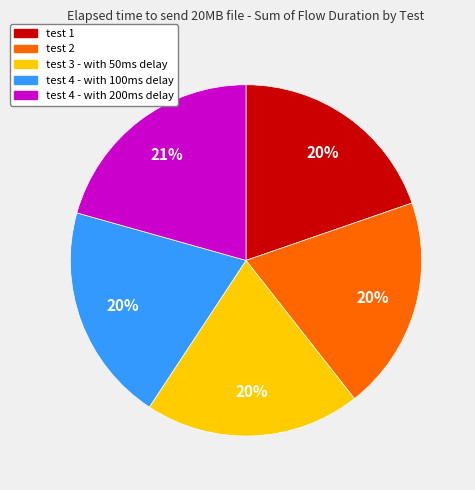

Does test 1 account for over 50% of the chart?

No